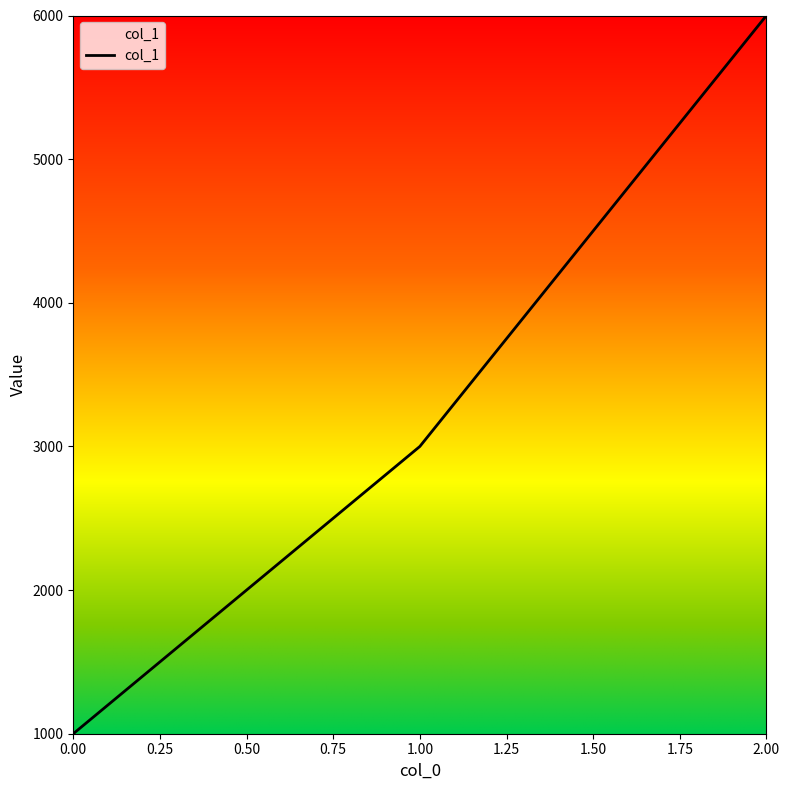

How many categories are shown in the chart?

3